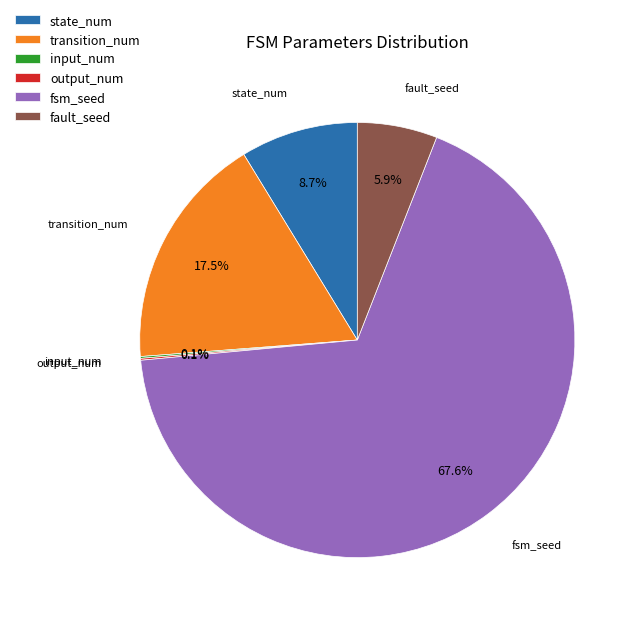

Is the sum of state_num and fsm_seed greater than half?

Yes